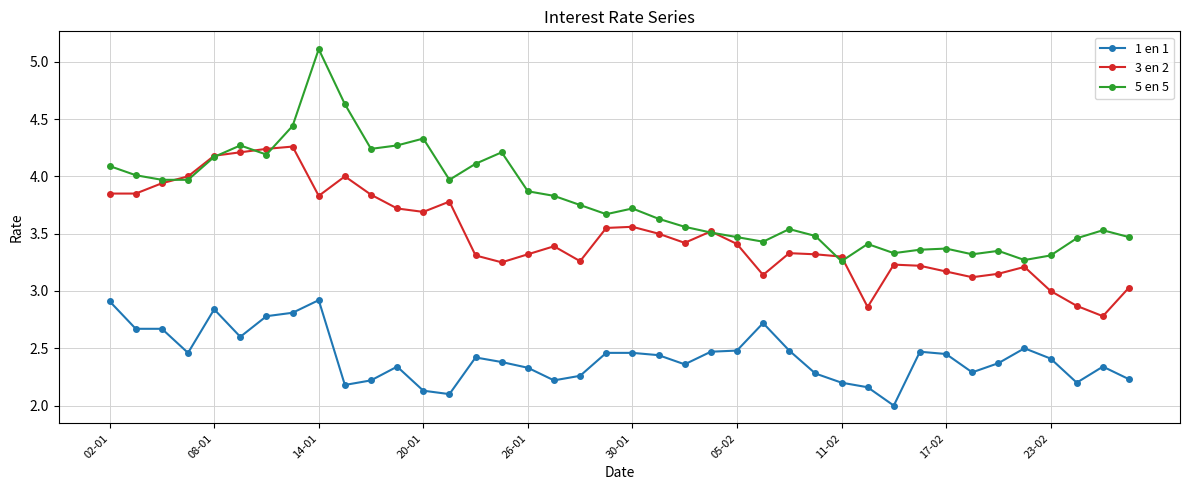

What are all the series names shown in the legend?

1 en 1, 3 en 2, 5 en 5